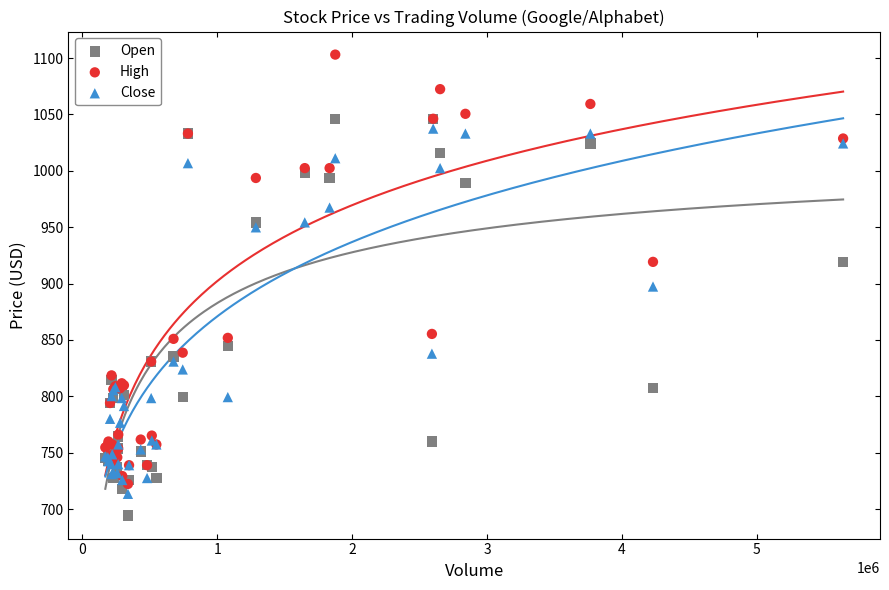

What are all the series names shown in the legend?

Open, High, Close